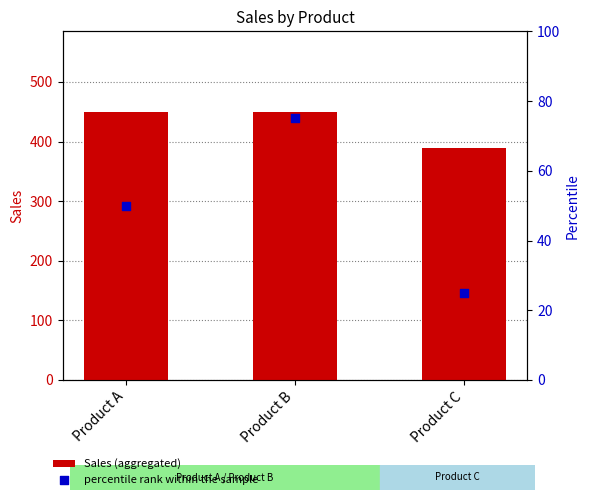

What is the total value across all series at Product B?

525